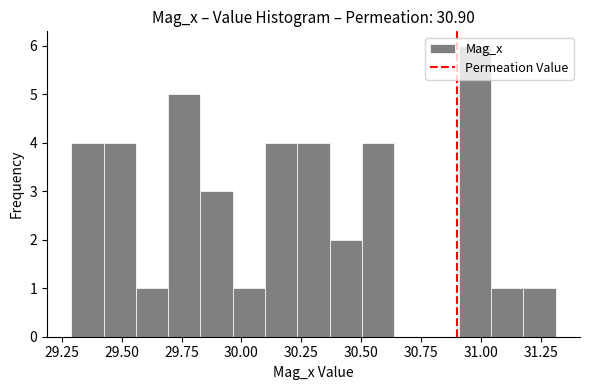

Around what value on the x-axis is the tallest bar? Give the approximate position of its centre, as read against the axis.

31.00